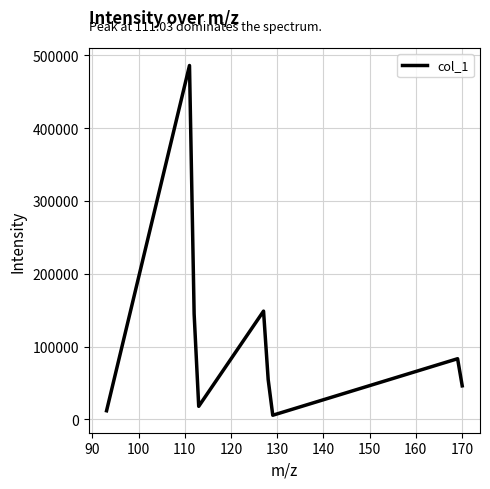

What is the greatest value displayed?

486090.9